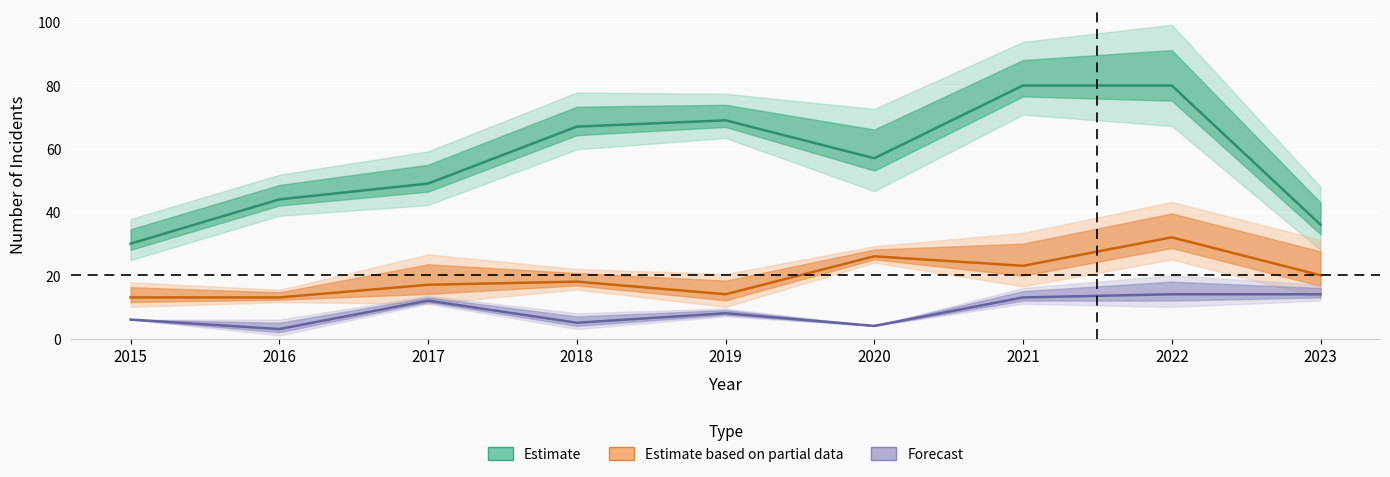

The Aggravated Battery series shows 13 at 2023. True or false?

False